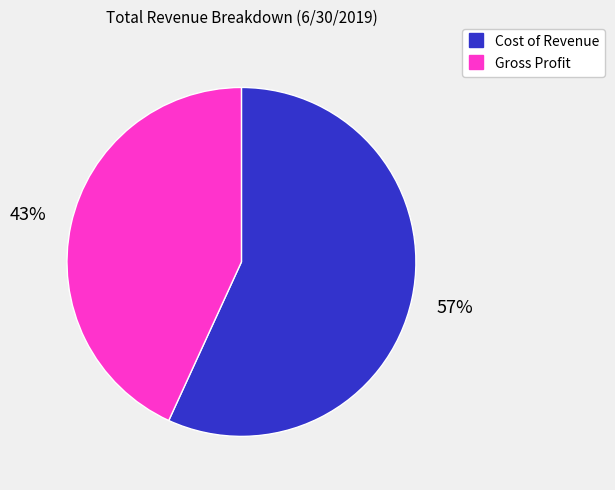

What percentage is the Cost of Revenue slice, to the nearest percent?

57%